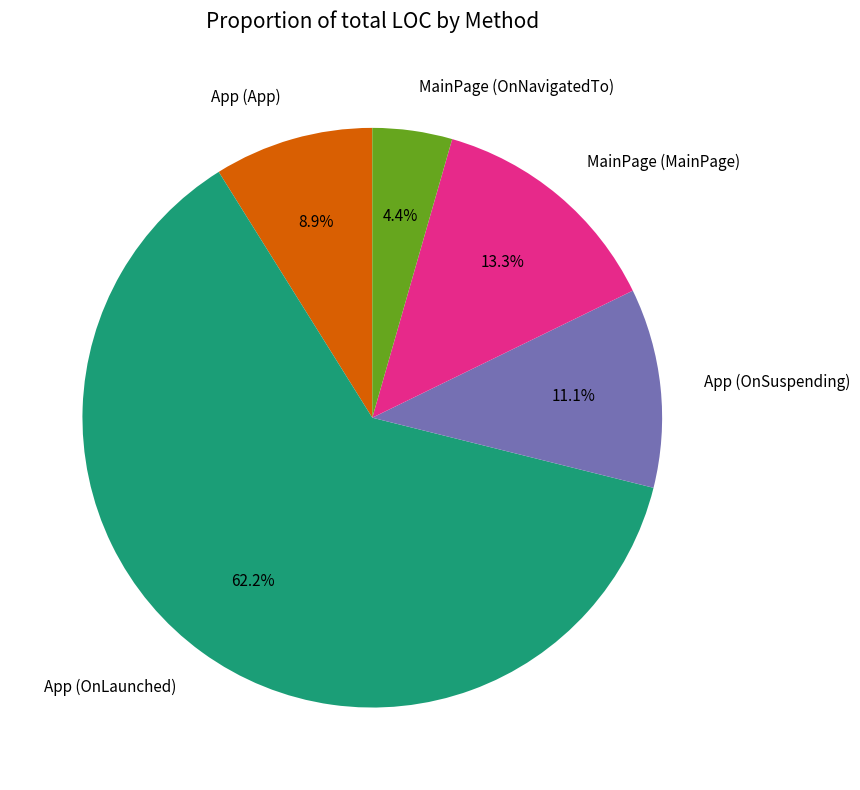

Do MainPage (OnNavigatedTo) and App (App) together represent more than half of the pie?

No